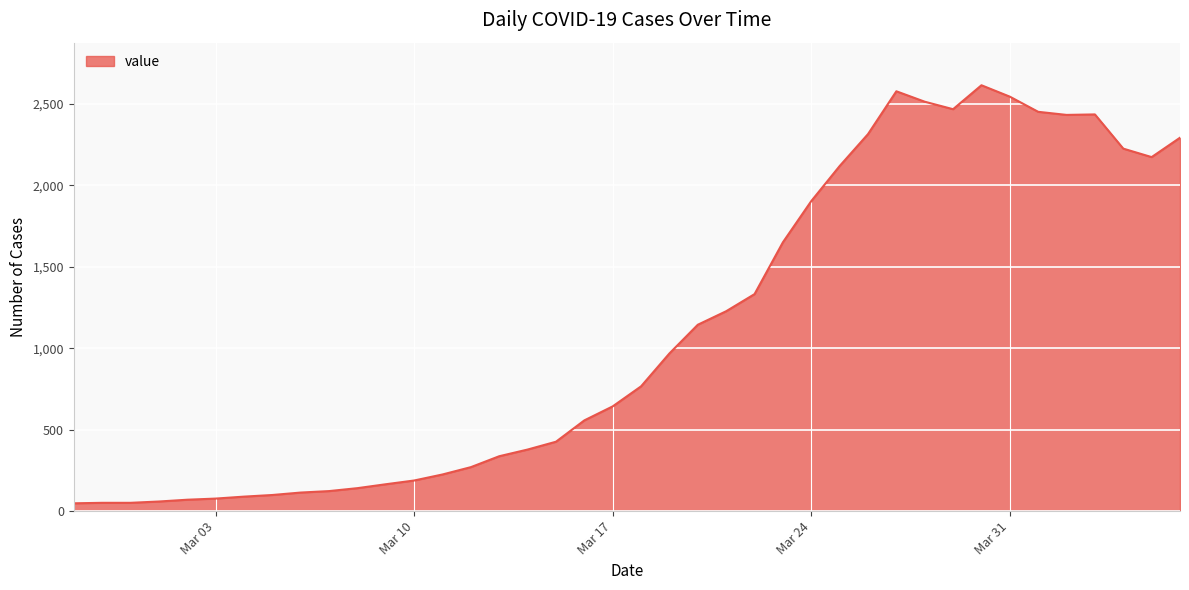

What is the difference between the maximum and minimum values?

2566